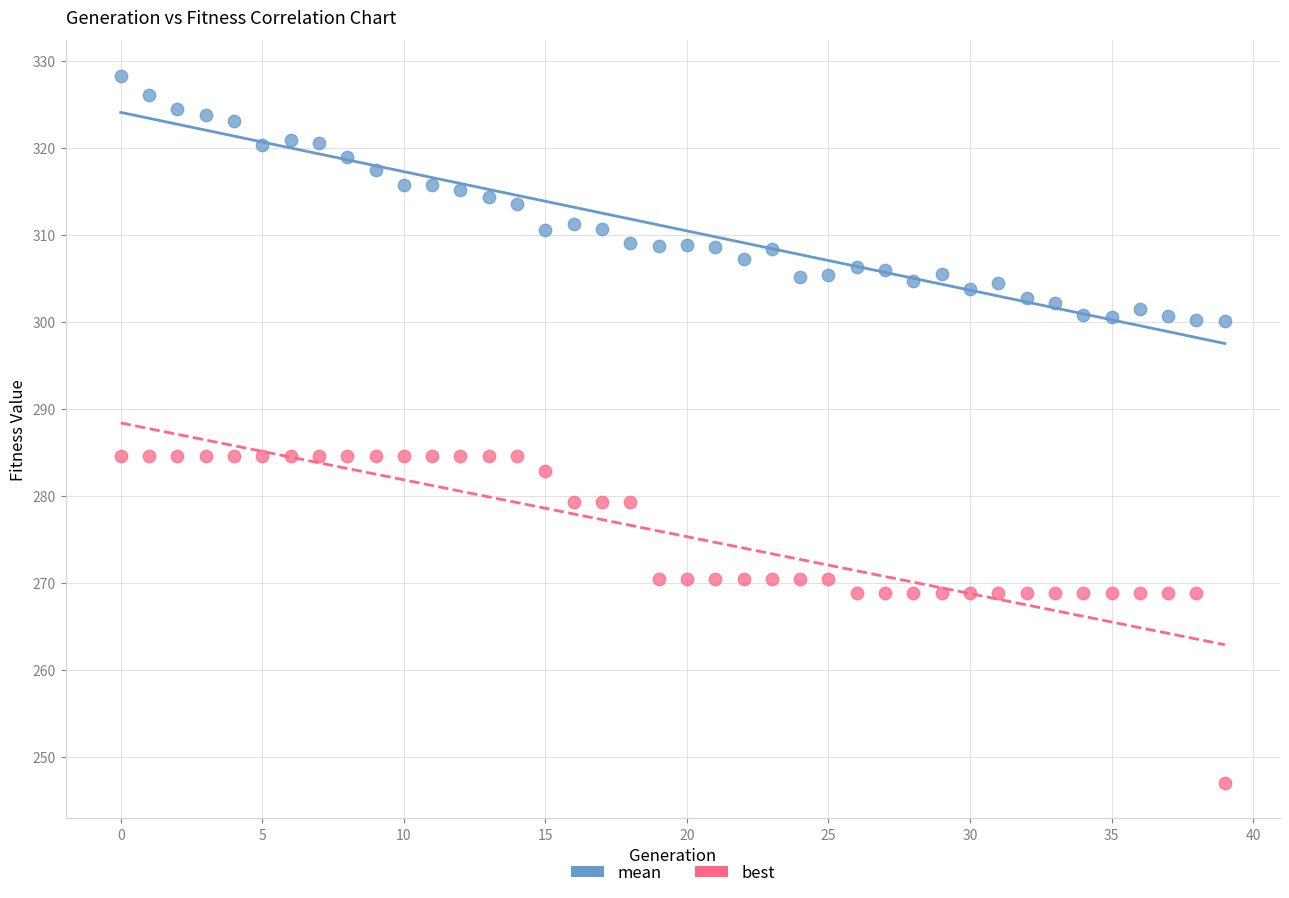

Which series contains the lowest Y value?

best